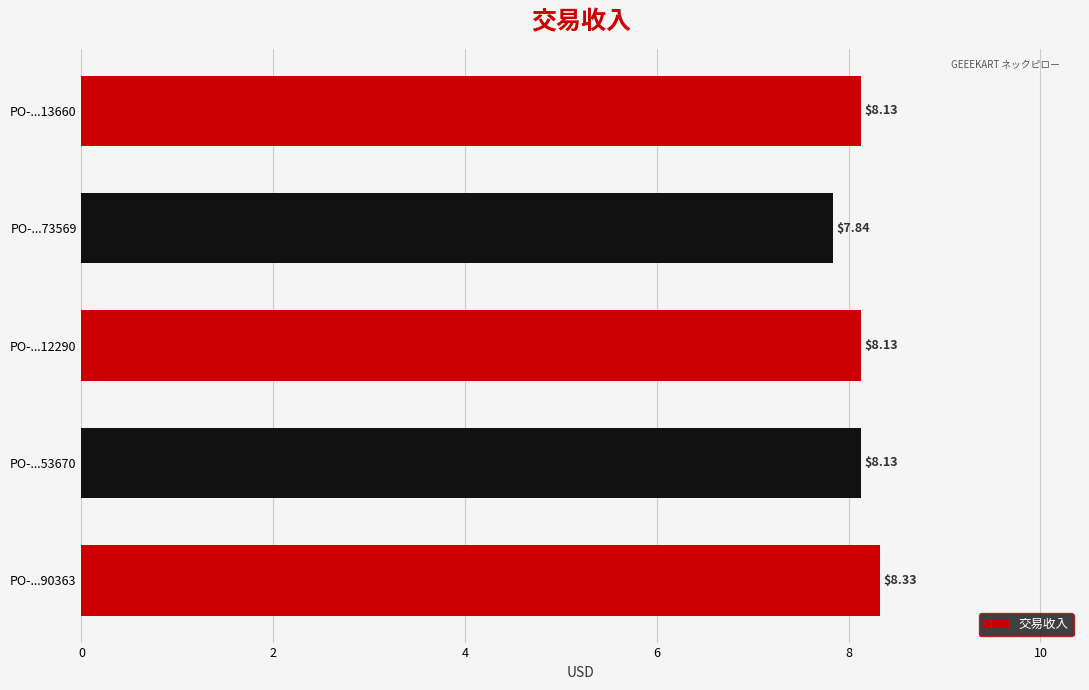

Count the values in the range 8 to 9.

4